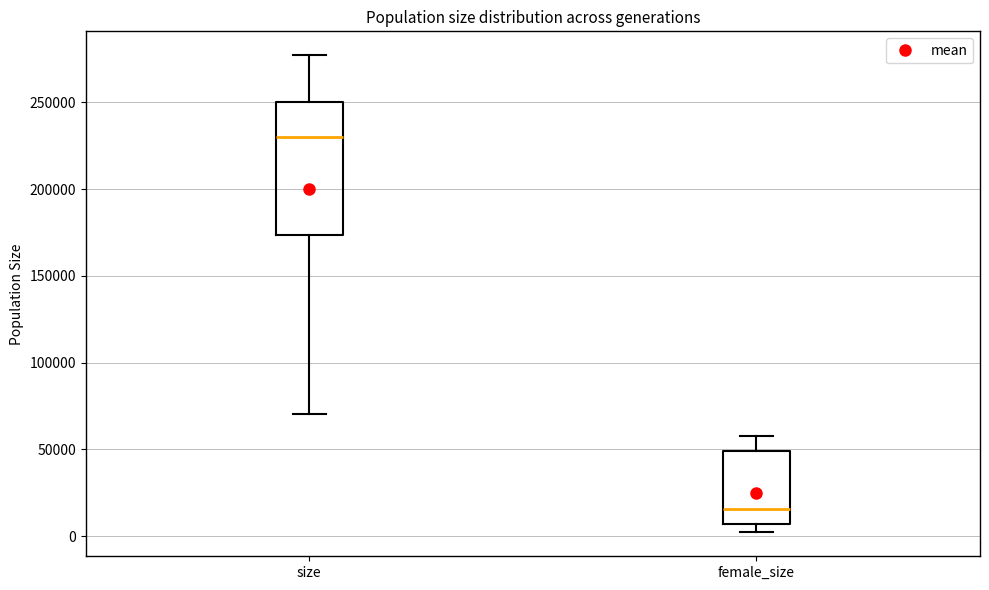

Where is the upper edge of the box for female_size on the y-axis? The values are not printed on the chart, so give them approximately, as read against the axis.

50000